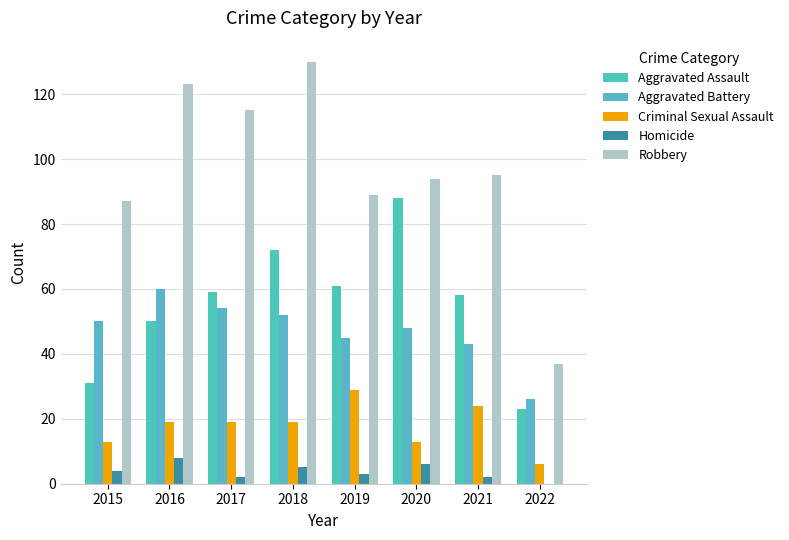

Reading right to left, transcribe all the data shown in this chart.

Aggravated Assault: 2022=23	2021=58	2020=88	2019=61	2018=72	2017=59	2016=50	2015=31
Aggravated Battery: 2022=26	2021=43	2020=48	2019=45	2018=52	2017=54	2016=60	2015=50
Criminal Sexual Assault: 2022=6	2021=24	2020=13	2019=29	2018=19	2017=19	2016=19	2015=13
Homicide: 2022=0	2021=2	2020=6	2019=3	2018=5	2017=2	2016=8	2015=4
Robbery: 2022=37	2021=95	2020=94	2019=89	2018=130	2017=115	2016=123	2015=87